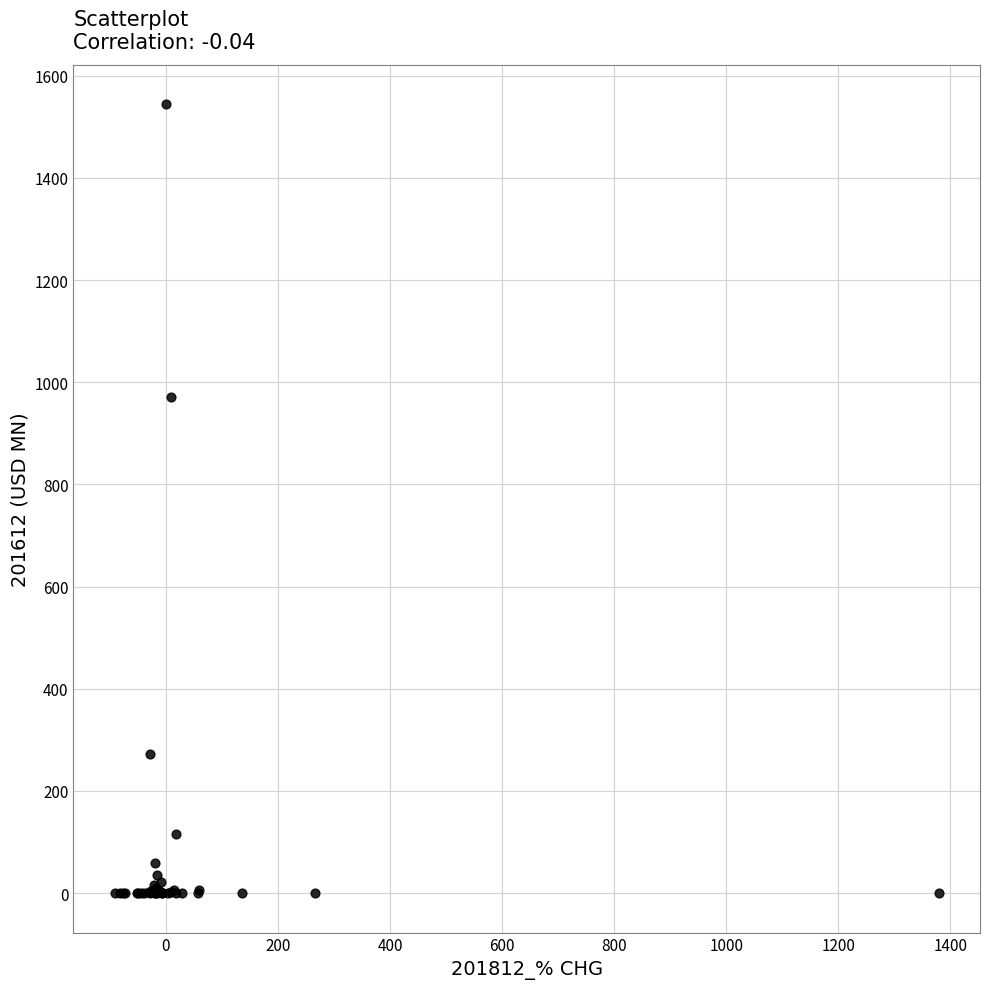

What Y value in the scatter plot is closest to 772?

970.3